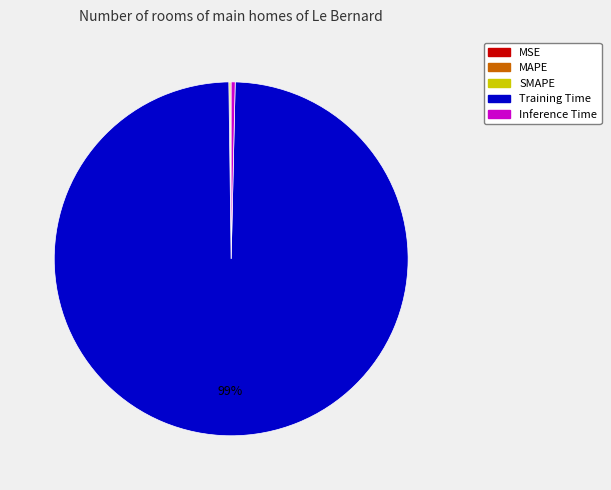

What is the largest slice in the pie chart?

Training Time